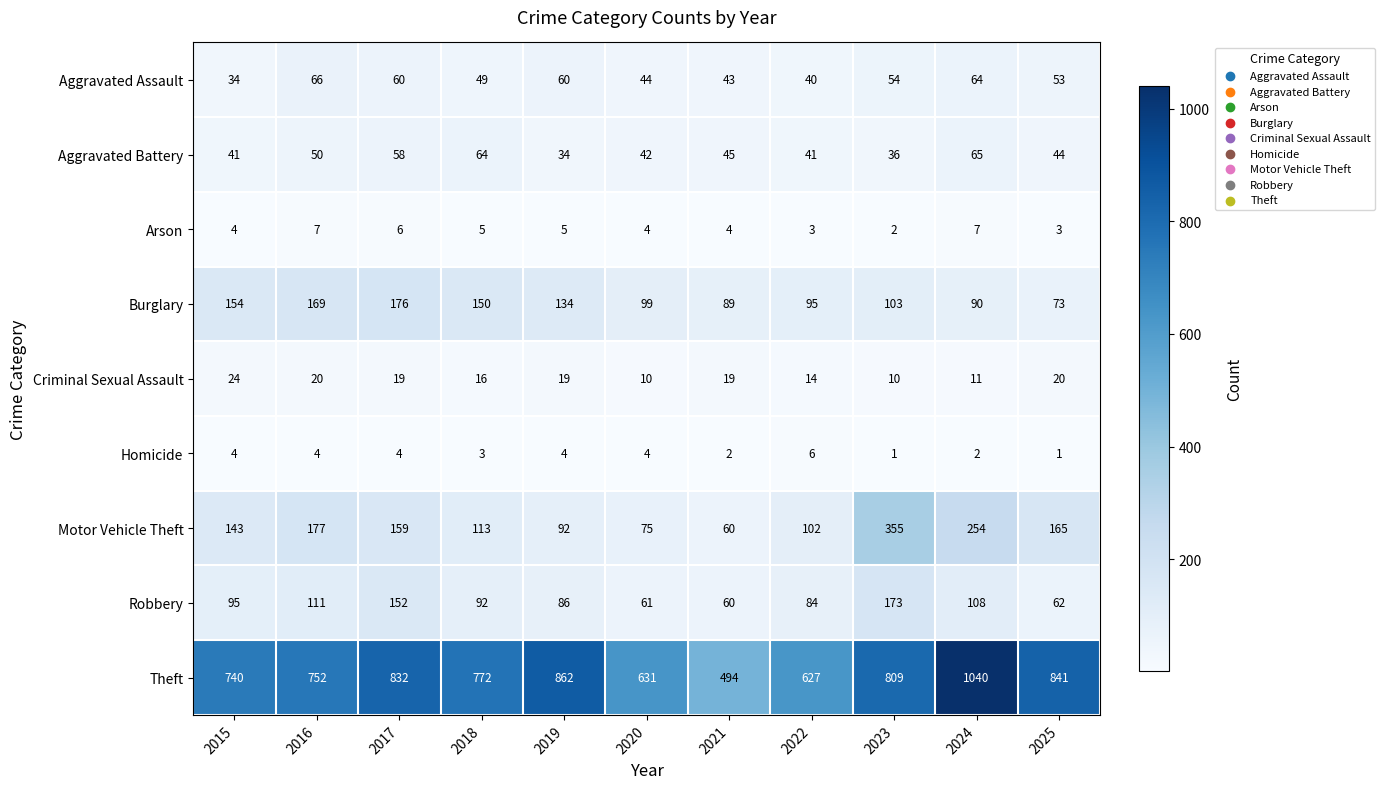

Which series has the largest total across all categories?

Theft